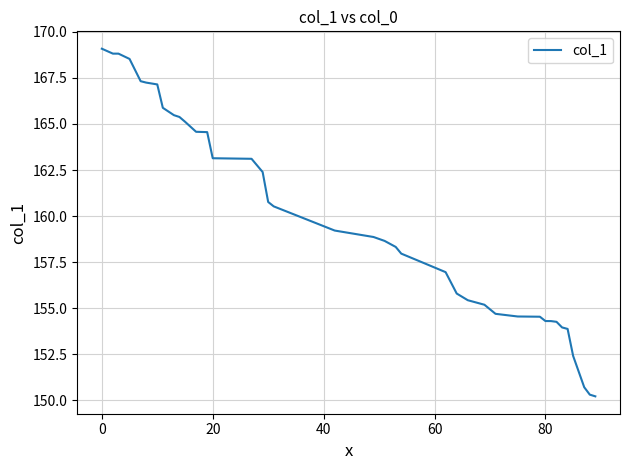

What is the smallest value displayed?

150.2